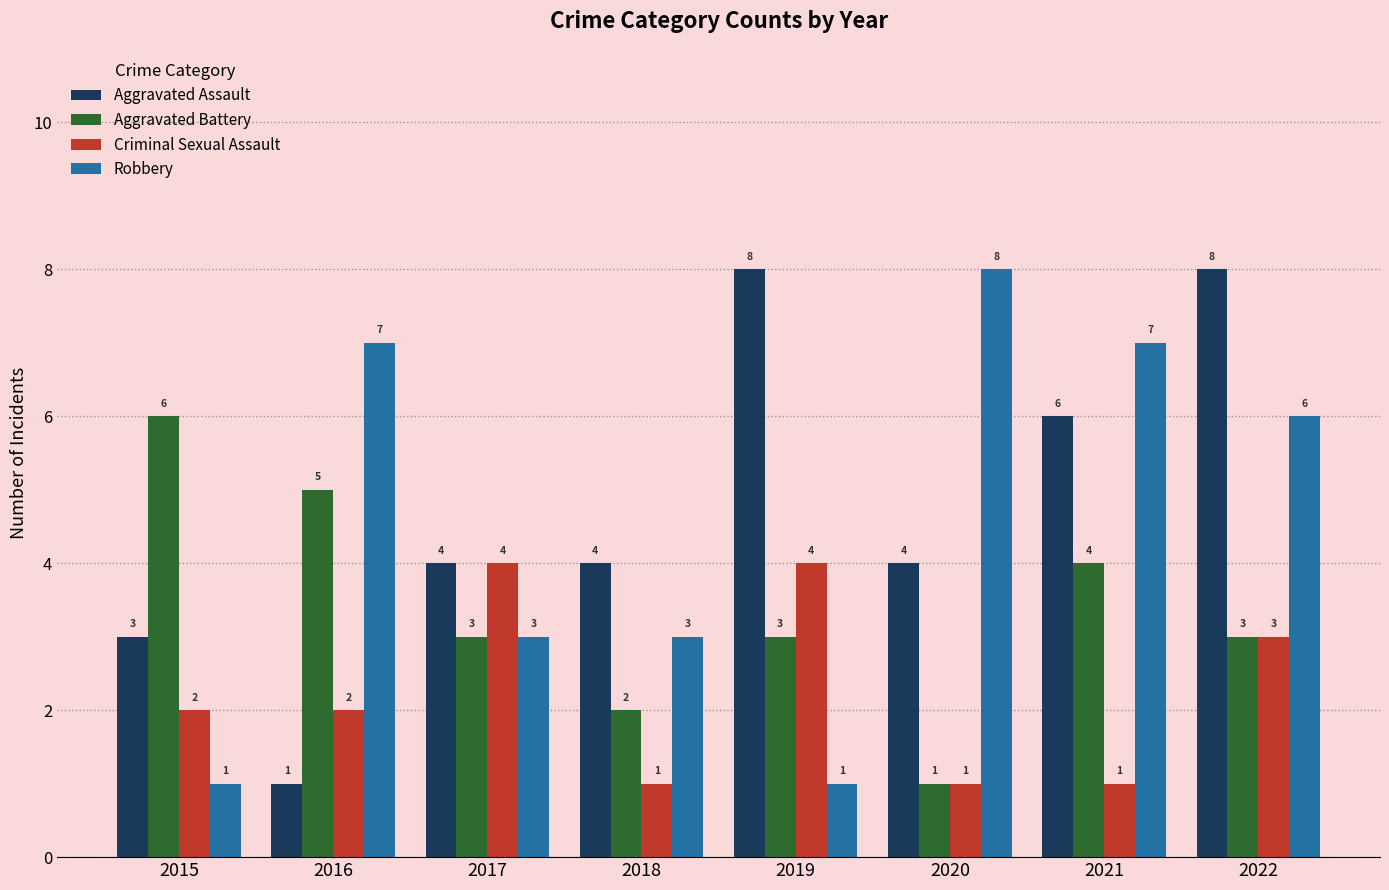

What is the approximate value of Criminal Sexual Assault at 2015?

2